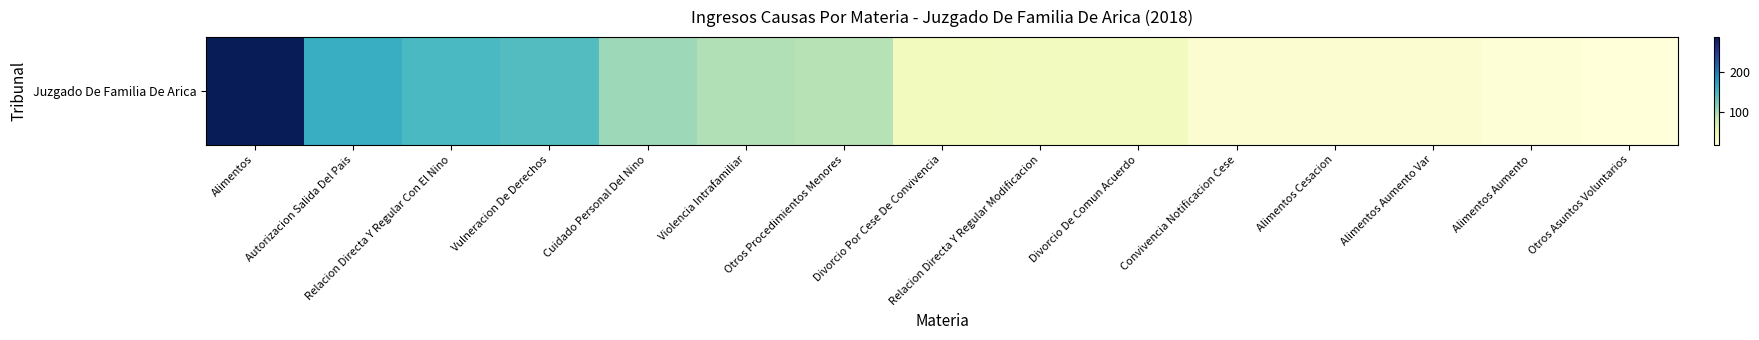

What is the difference between the maximum and minimum values?

268